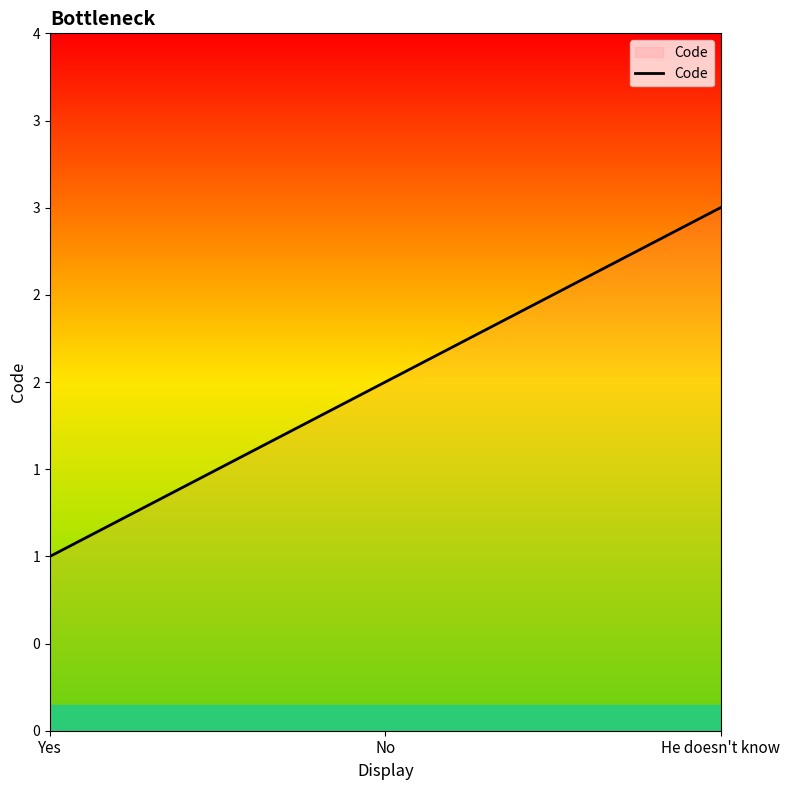

Reading right to left, extract all data points from this chart.

3	2	1